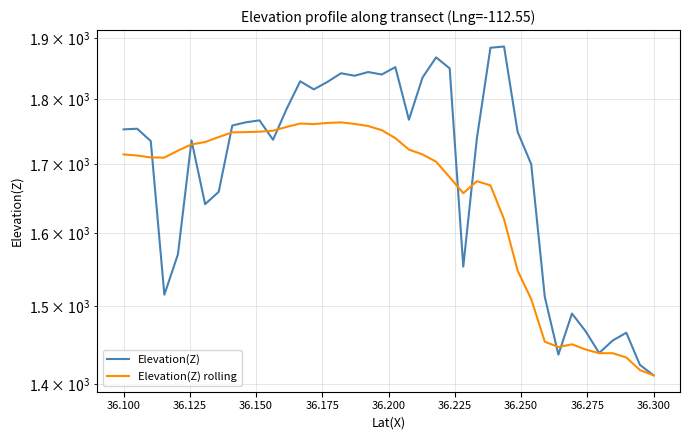

What is the greatest value displayed?

1886.0